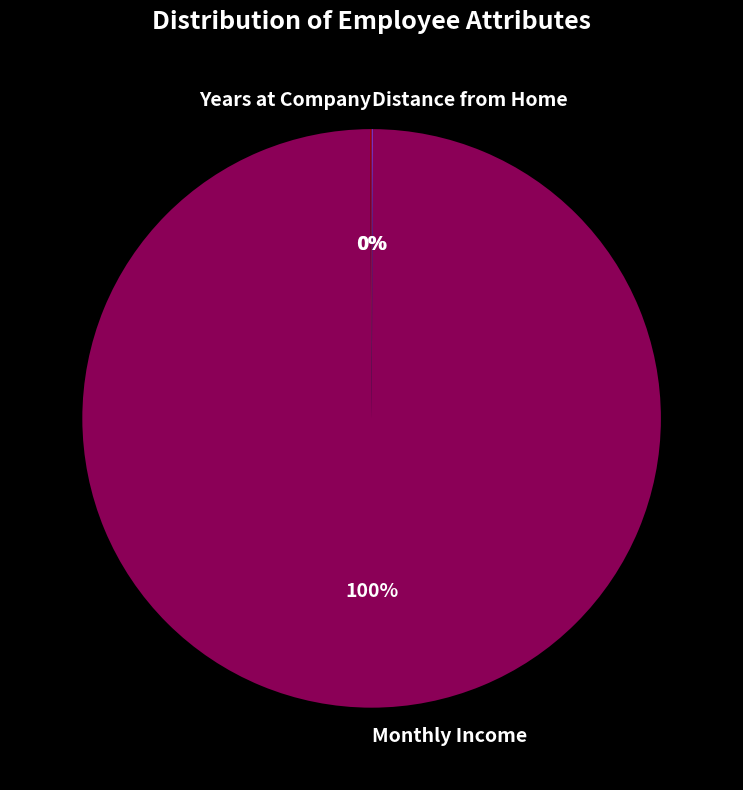

Which slice is the largest?

Monthly Income